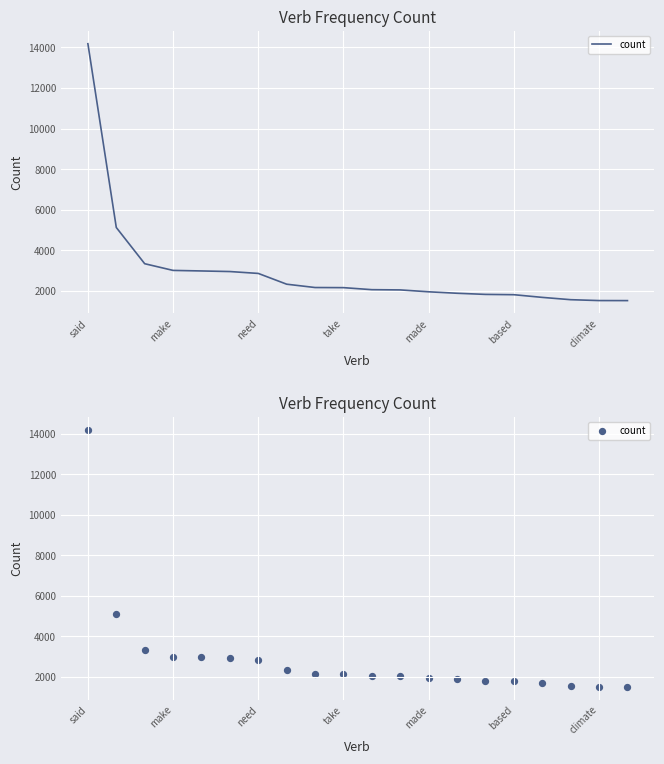

Approximately how many times larger is the value at based compared to said?

0.1